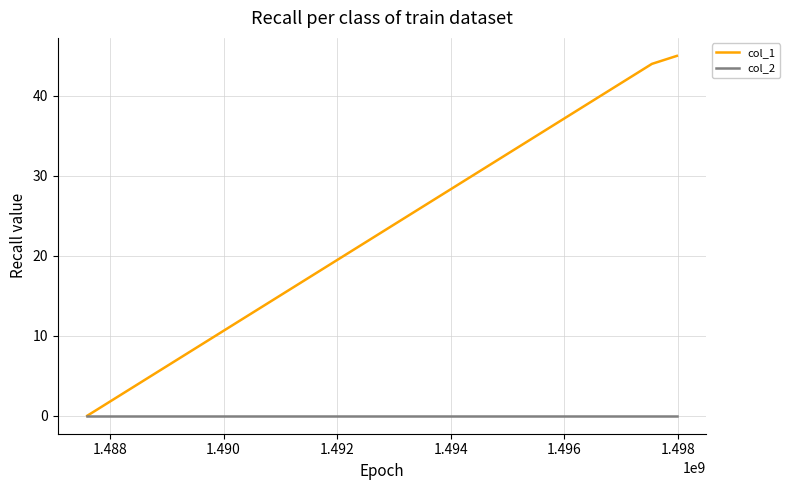

Rank the series by their average value, from highest to lowest.

col_1, col_2